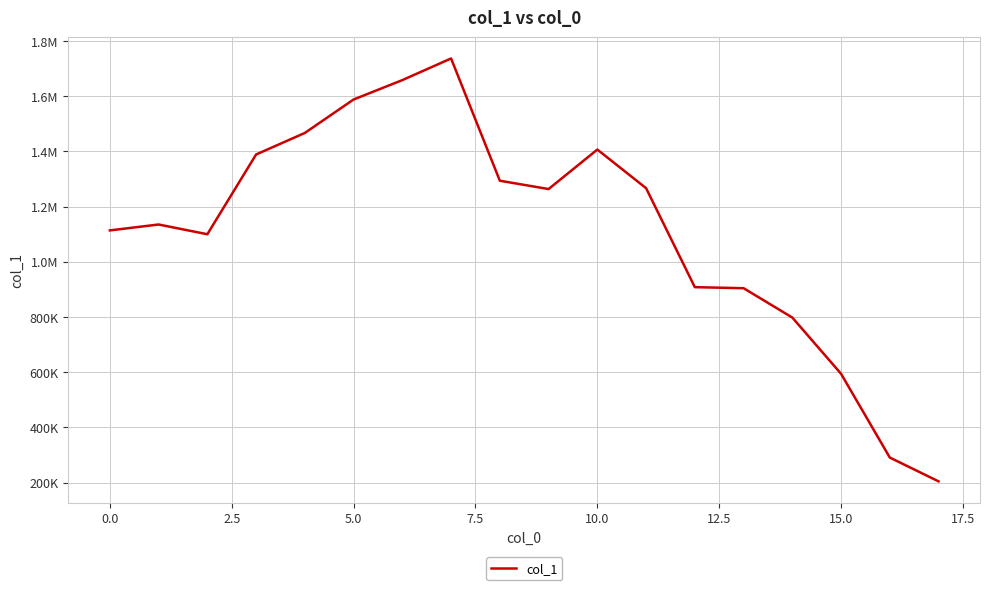

Is this an area chart (filled region under the line)?

No